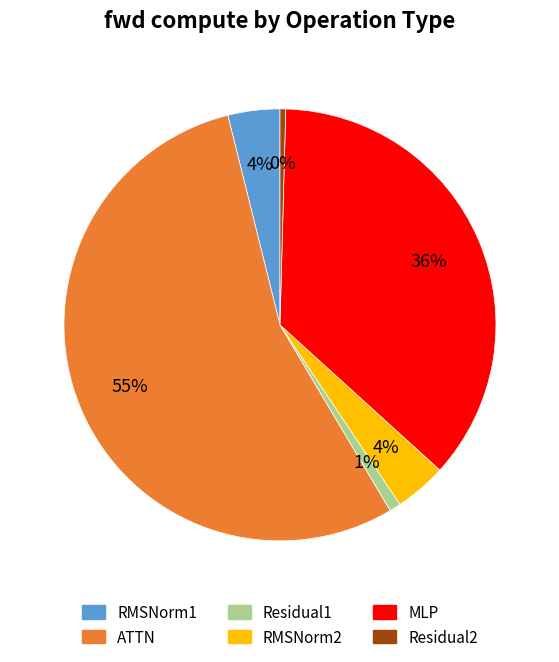

Combined, do RMSNorm1 and Residual2 account for over 50%?

No